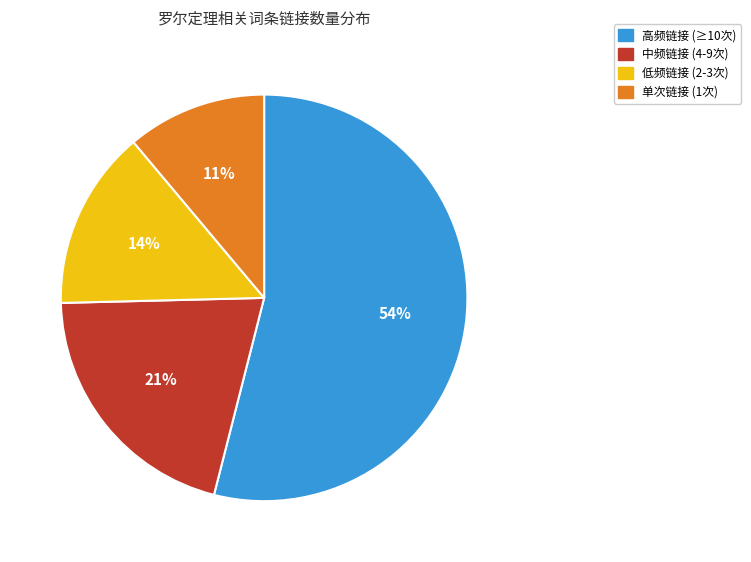

Do 中频链接 (4-9次) and 低频链接 (2-3次) together represent more than half of the pie?

No